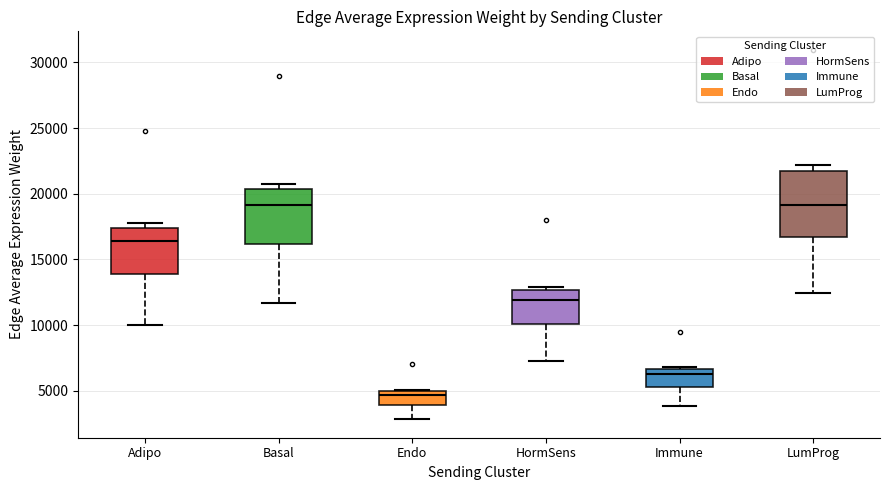

Comparing the boxes themselves (not the whiskers), which one is the tallest?

LumProg